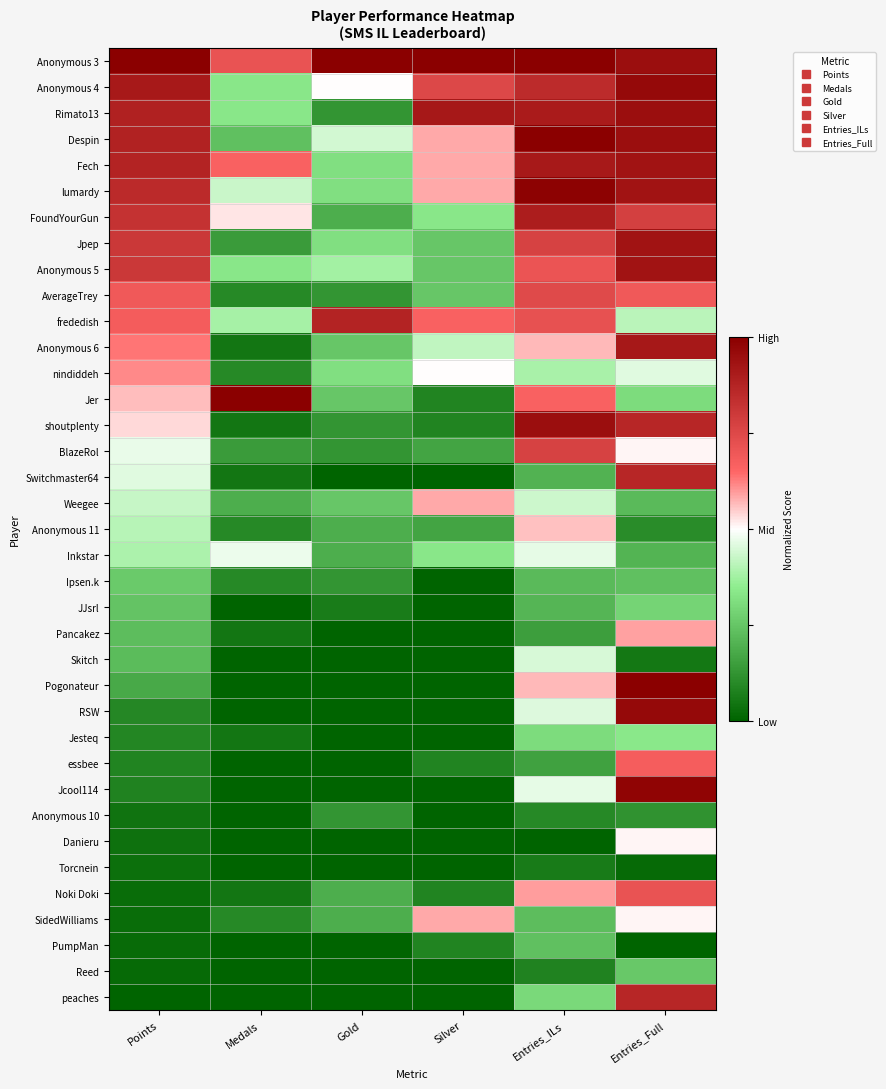

What is the maximum value shown in the chart?

1.0